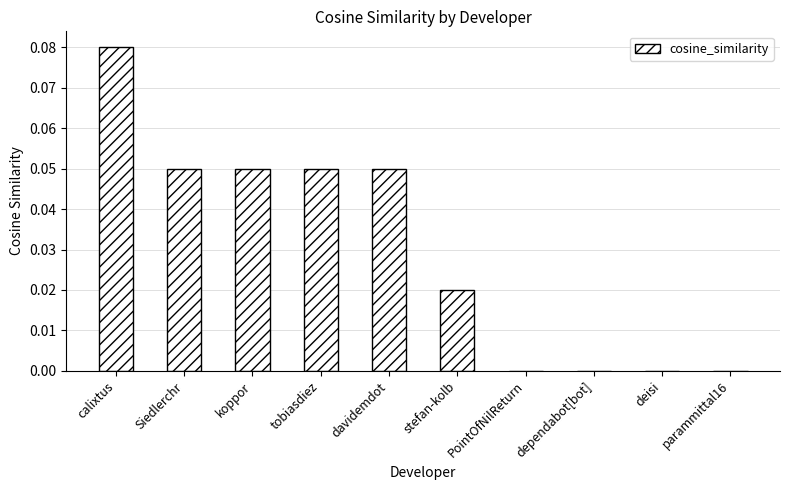

The value at calixtus is 0.0. True or false?

False